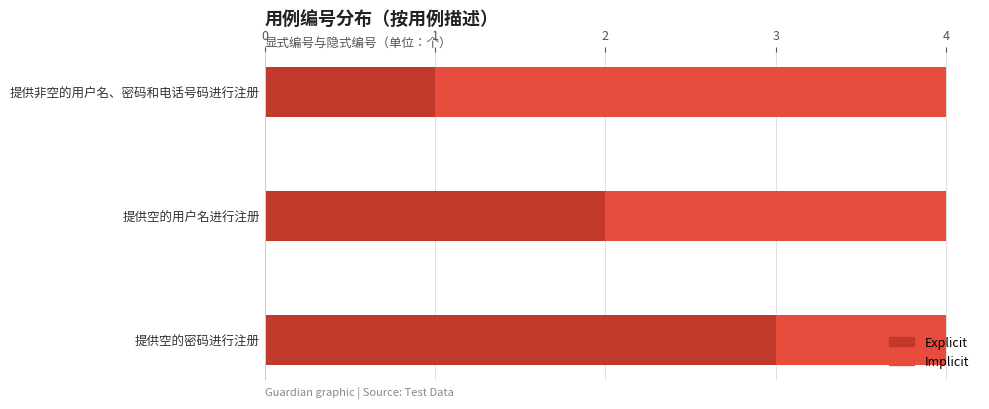

The Explicit series shows 1 at 提供空的用户名进行注册. True or false?

False